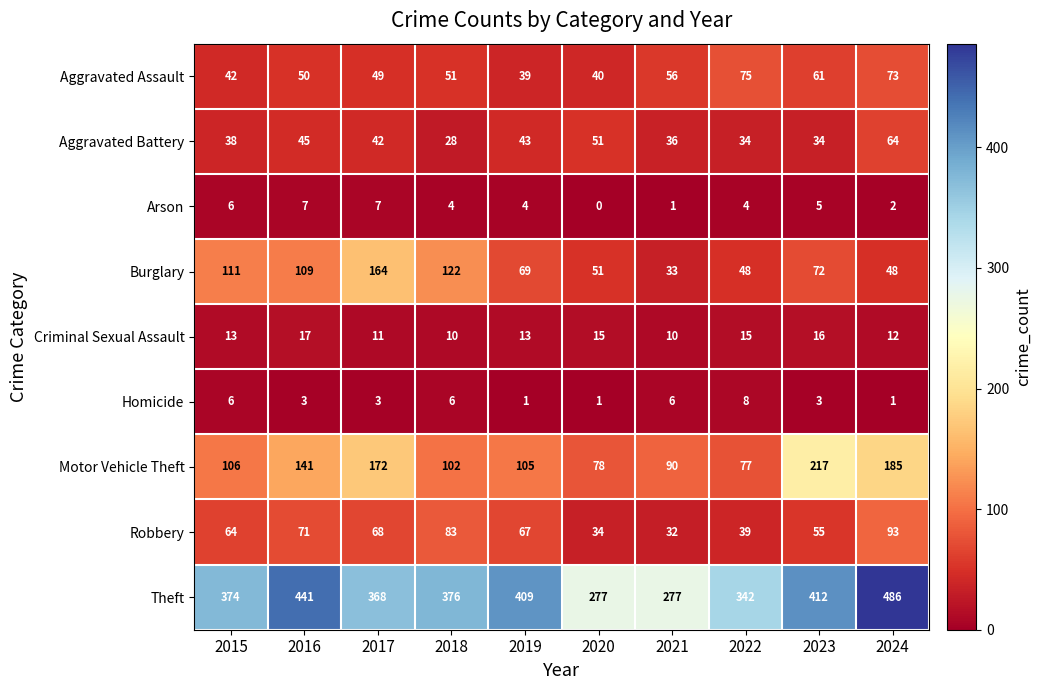

At which label does Criminal Sexual Assault reach its peak?

2016